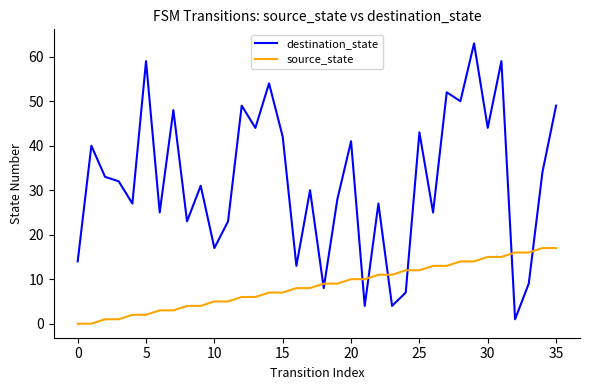

What is the difference between the maximum and minimum values in the destination_state series?

62